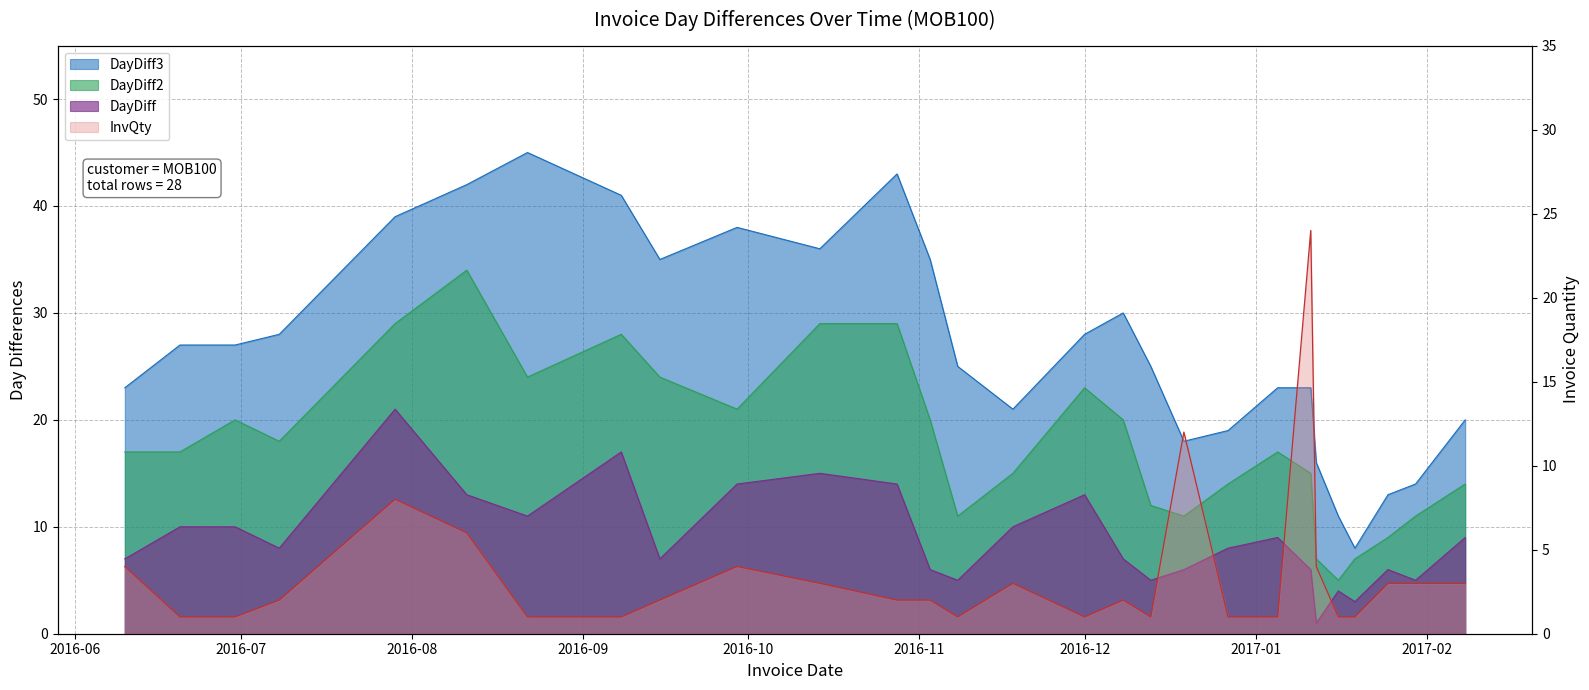

List the series in order of their peak value, highest first.

DayDiff3, DayDiff2, InvQty, DayDiff